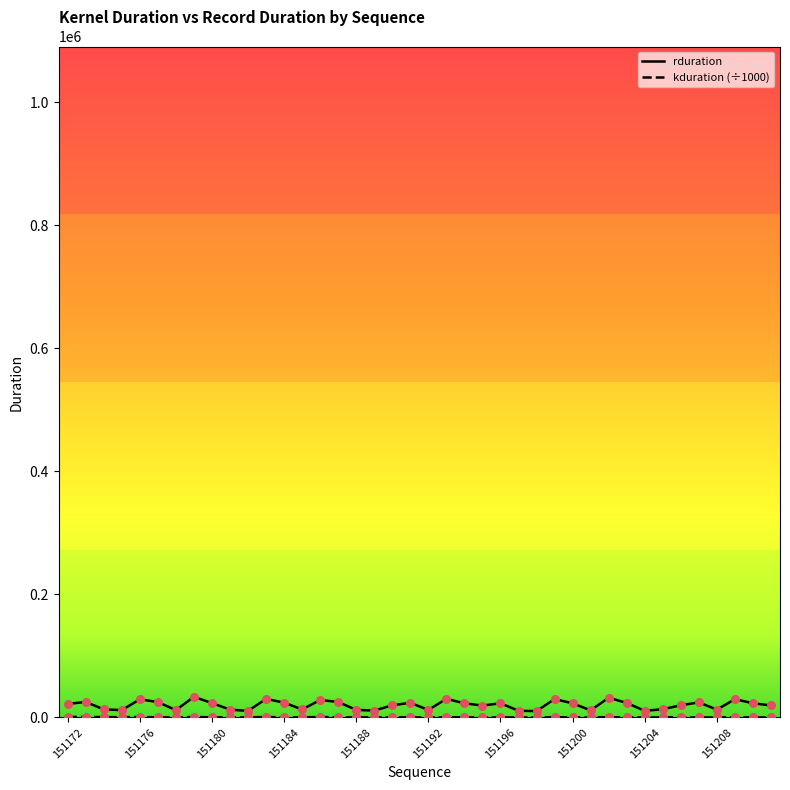

What is the maximum value shown in the chart?

33583.0